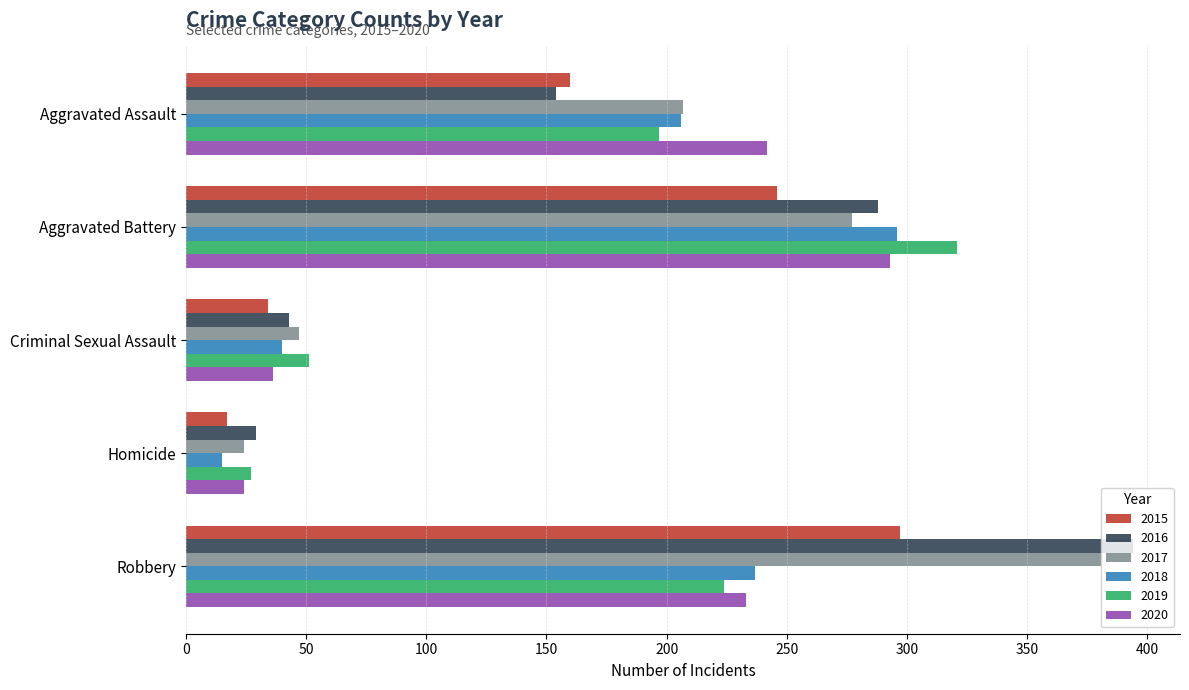

Which series has the largest total across all categories?

2017